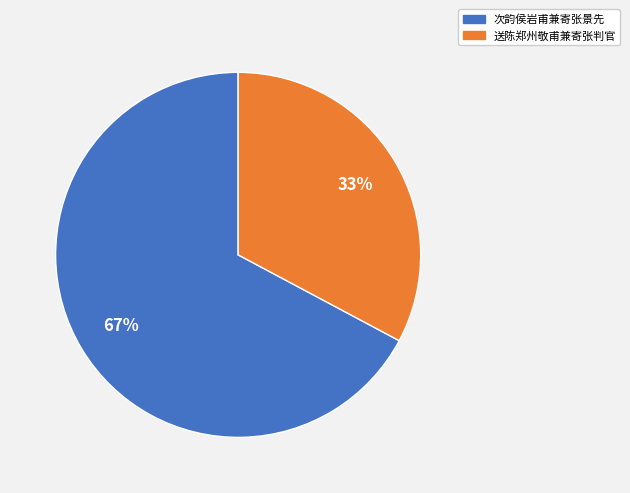

Between 送陈郑州敬甫兼寄张判官 and 次韵侯岩甫兼寄张景先, which is larger?

次韵侯岩甫兼寄张景先